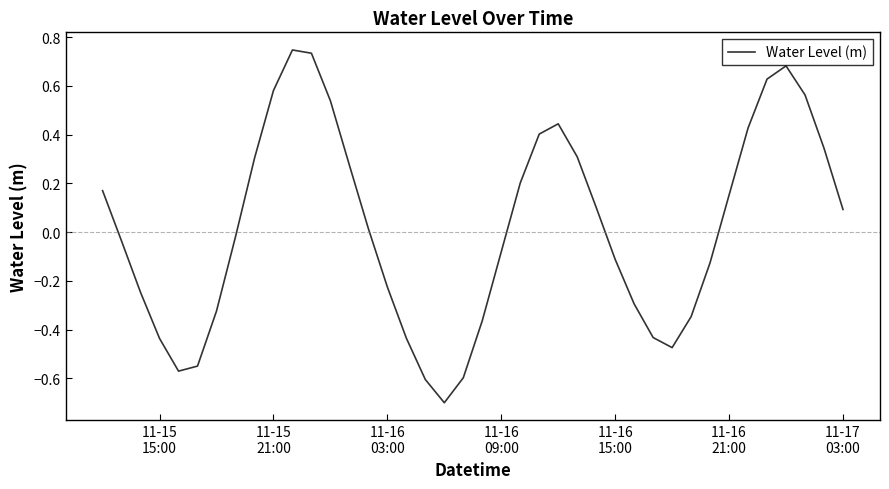

What is the minimum value shown in the chart?

-0.7